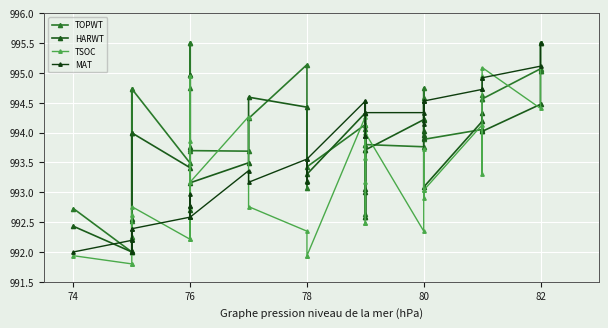

How many lines are shown in the chart?

4